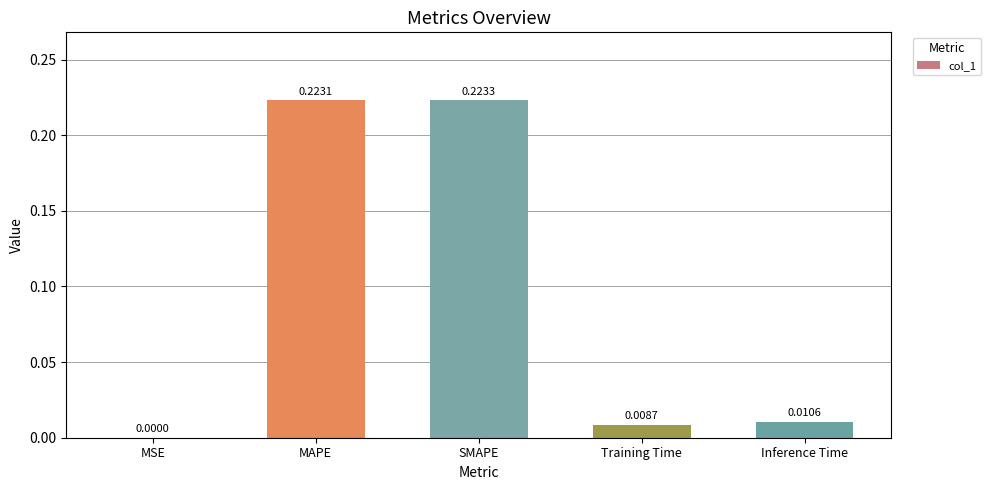

What is the sum of the values at SMAPE and MAPE?

0.4